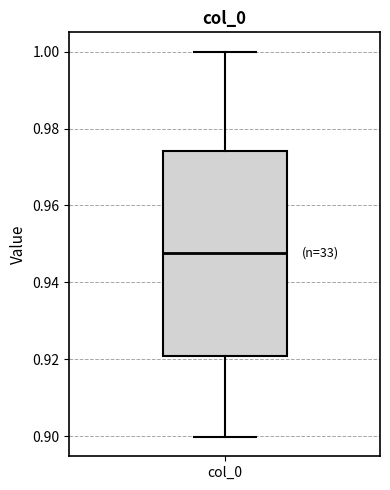

Transcribe this box plot: give where the median line is, the range the box spans, and where the two whiskers end, as read against the y-axis. The values are not printed on the chart, so give them approximately, as read against the axis.

median 0.948, box 0.920 to 0.974, whiskers 0.900 to 1.000